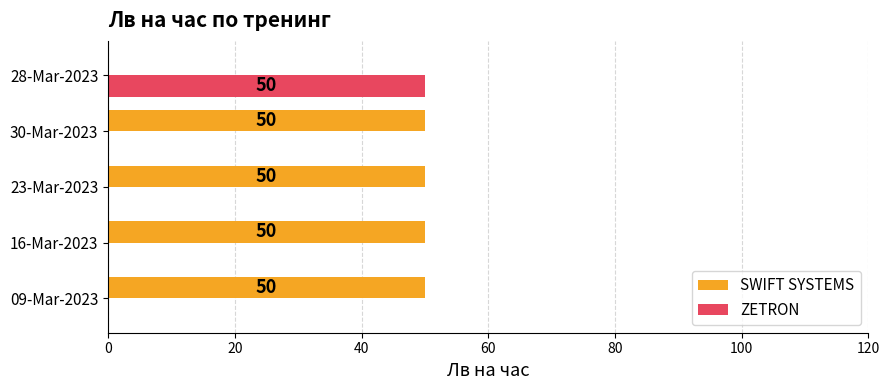

What are all the series names shown in the legend?

SWIFT SYSTEMS, ZETRON